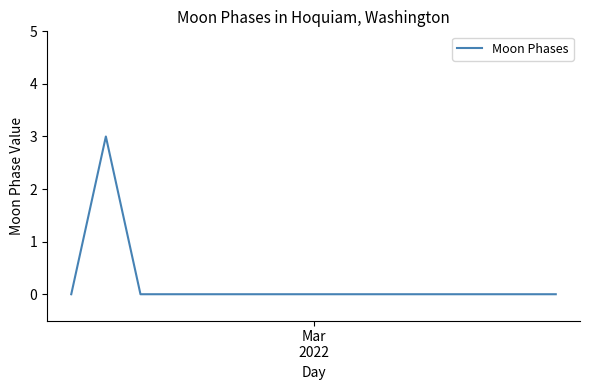

How many values are between 0 and 1?

14